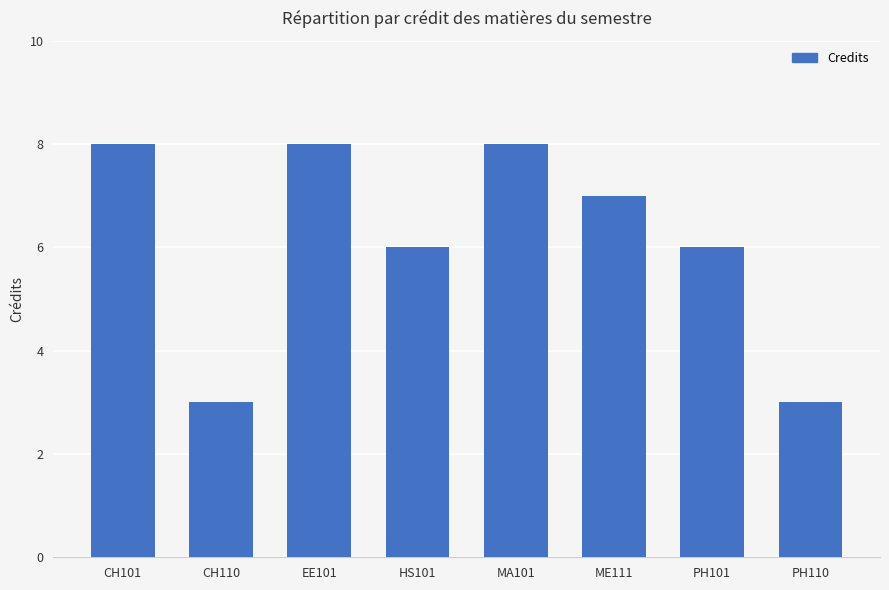

Reading right to left, list all the values displayed in this chart.

PH110=3	PH101=6	ME111=7	MA101=8	HS101=6	EE101=8	CH110=3	CH101=8